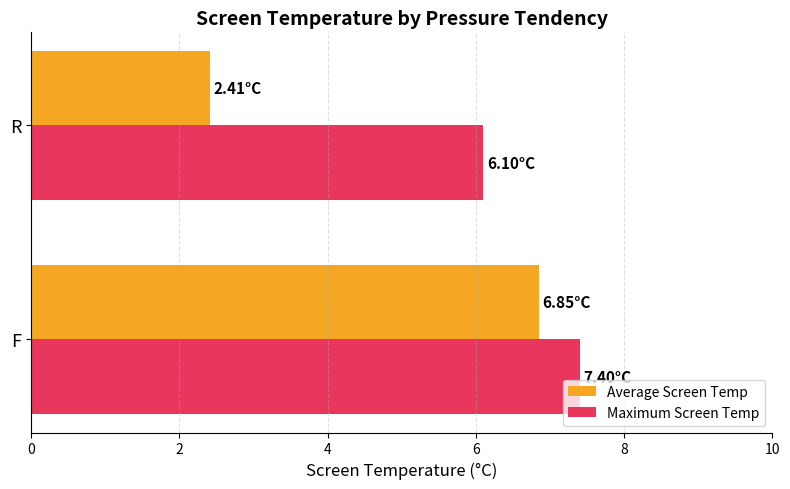

What is the average value of the Average Screen Temp series?

4.6